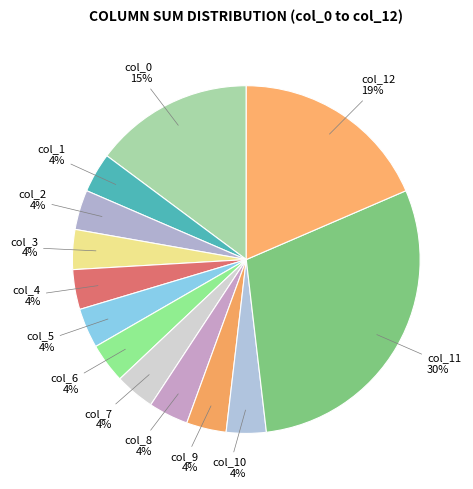

The col_7 slice represents 12% of the pie. True or false?

False